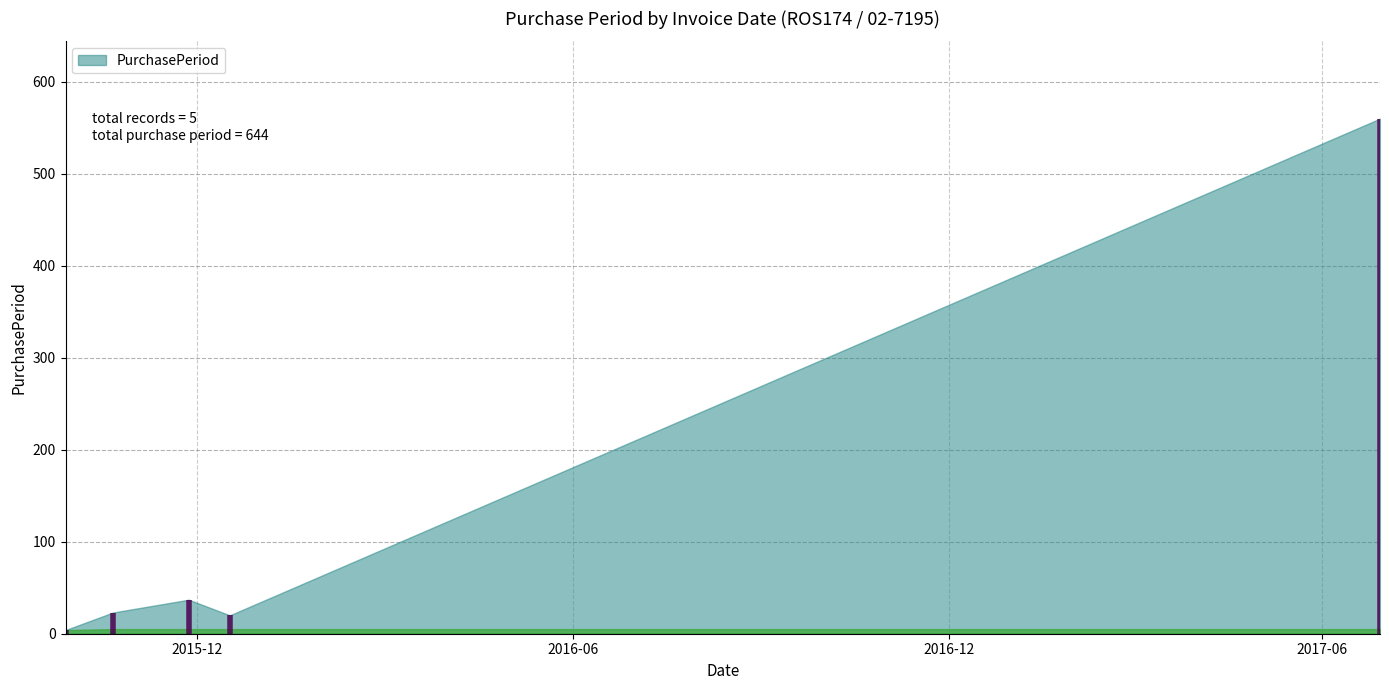

What is the greatest value displayed?

560